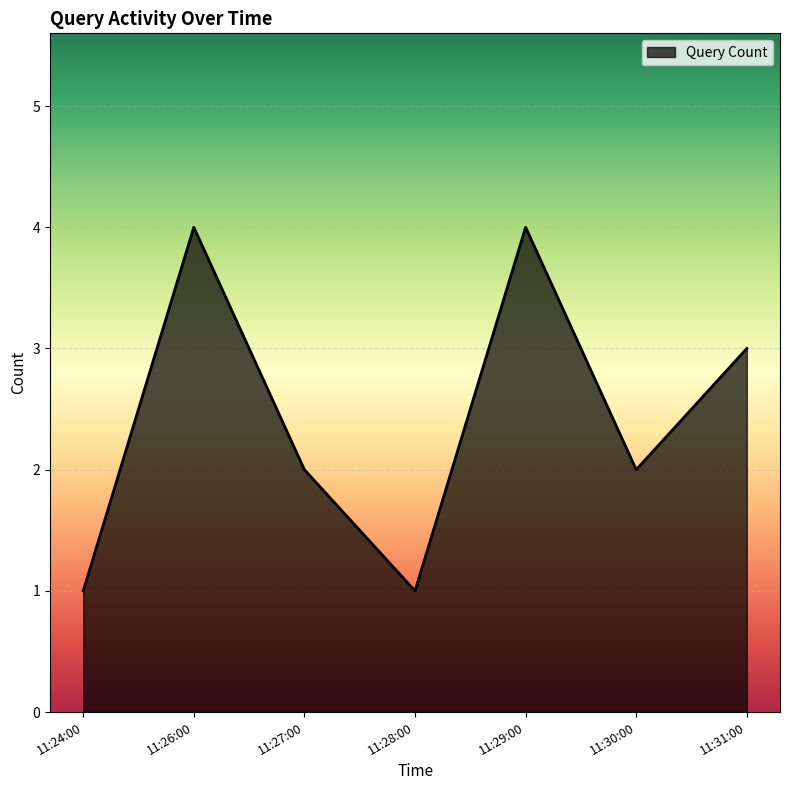

What is the sum of all values?

17